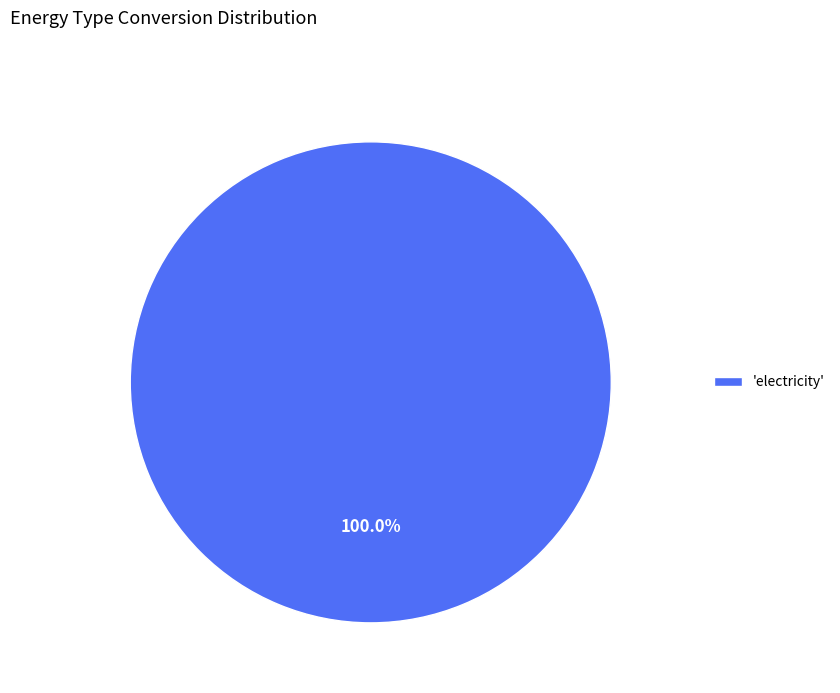

Rank the categories by value from lowest to highest.

'electricity'